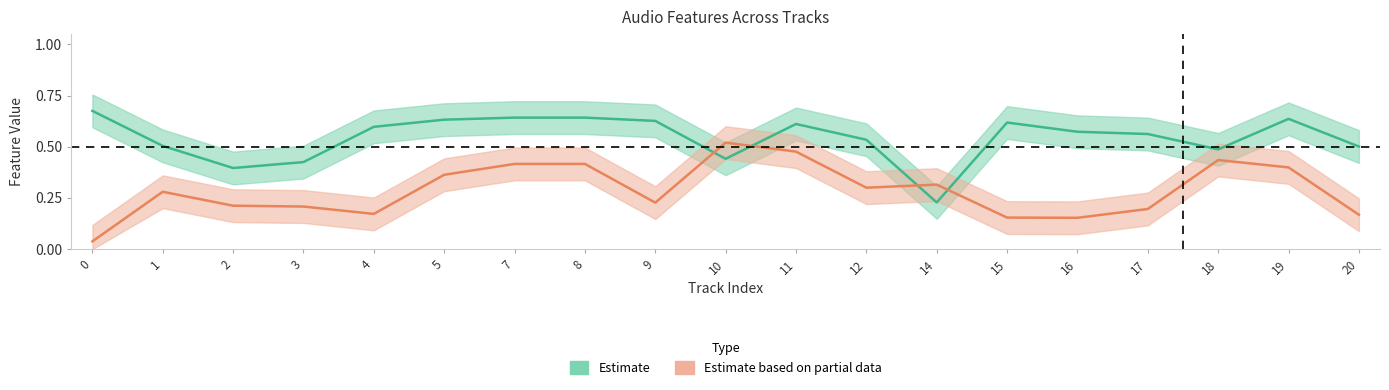

True or false: Estimate has a value of 0.6 at 9.

True